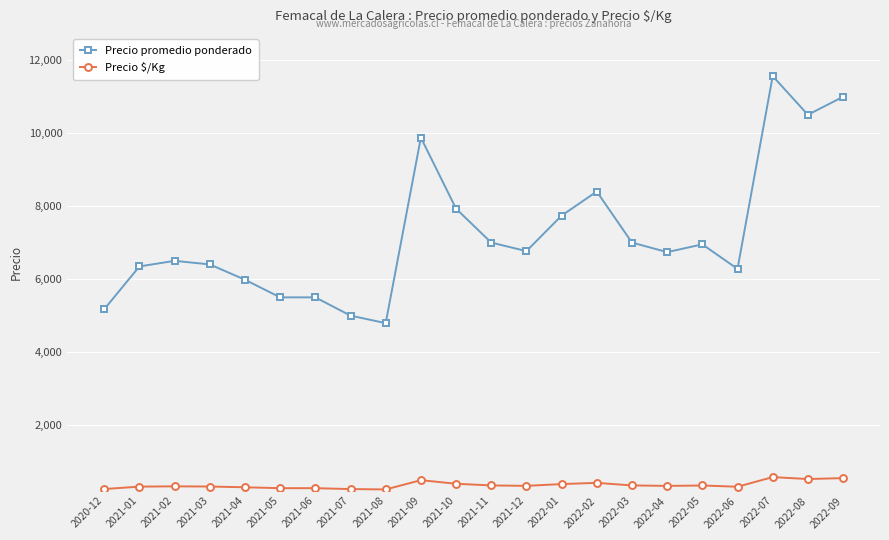

What is the spread (max minus min) of values at 2021-05?

5225